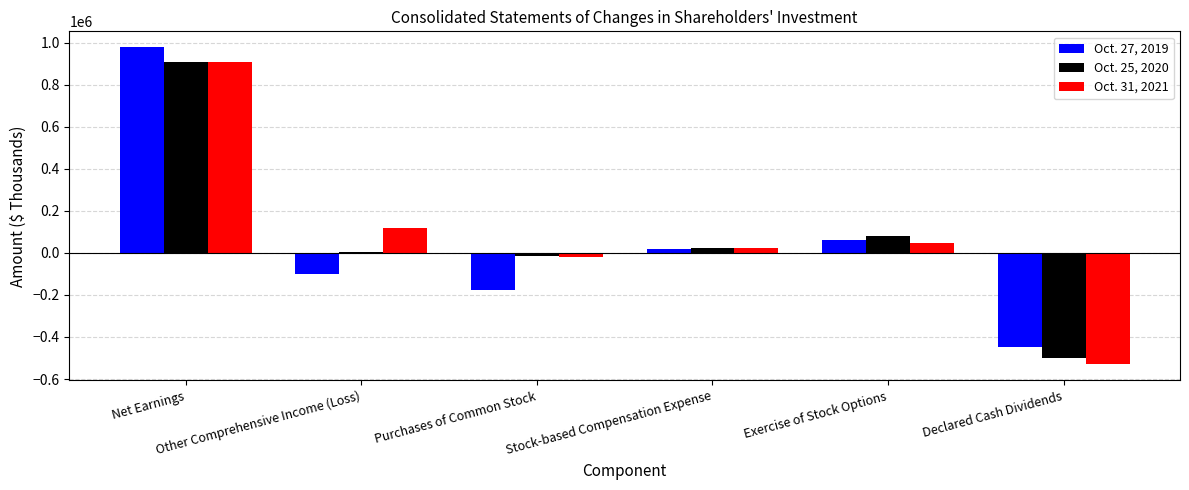

Reading left to right, transcribe all the data shown in this chart.

Oct. 27, 2019: 979148	-102475	-174246	19707	60041	-449547
Oct. 25, 2020: 908354	4602	-12360	22458	82407	-500747
Oct. 31, 2021: 909140	118380	-19958	24744	46369	-530640